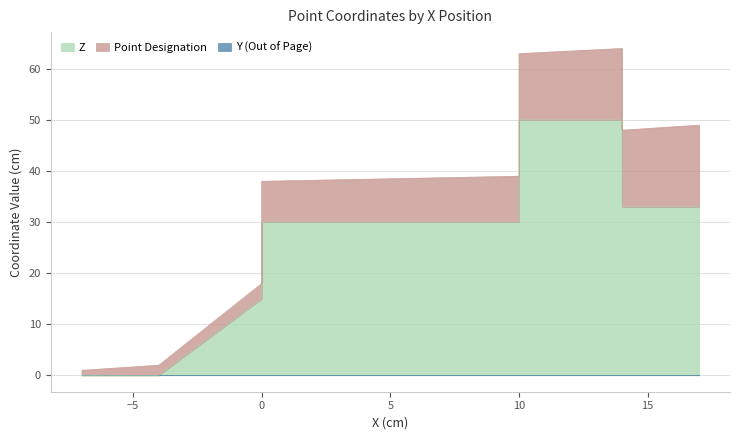

Which series has the largest total across all categories?

Z